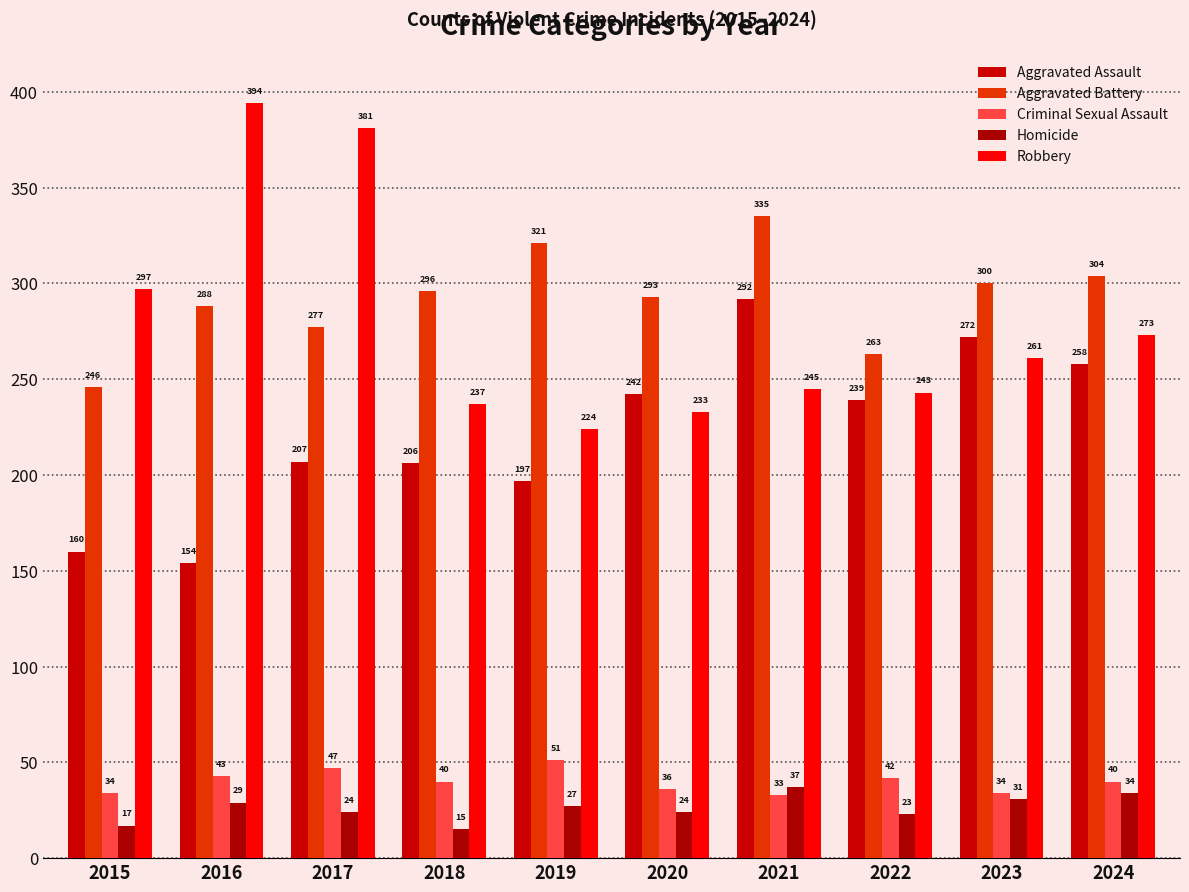

Does the chart contain stacked bars?

No